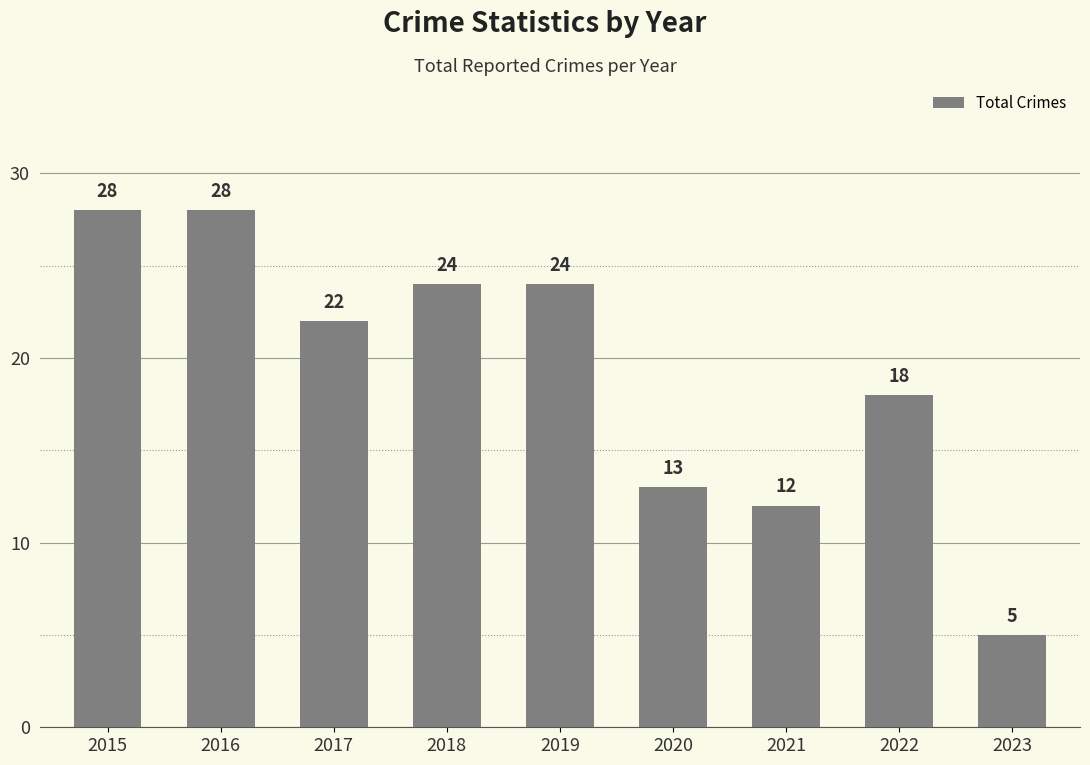

Which has a higher value, 2019 or 2022?

2019